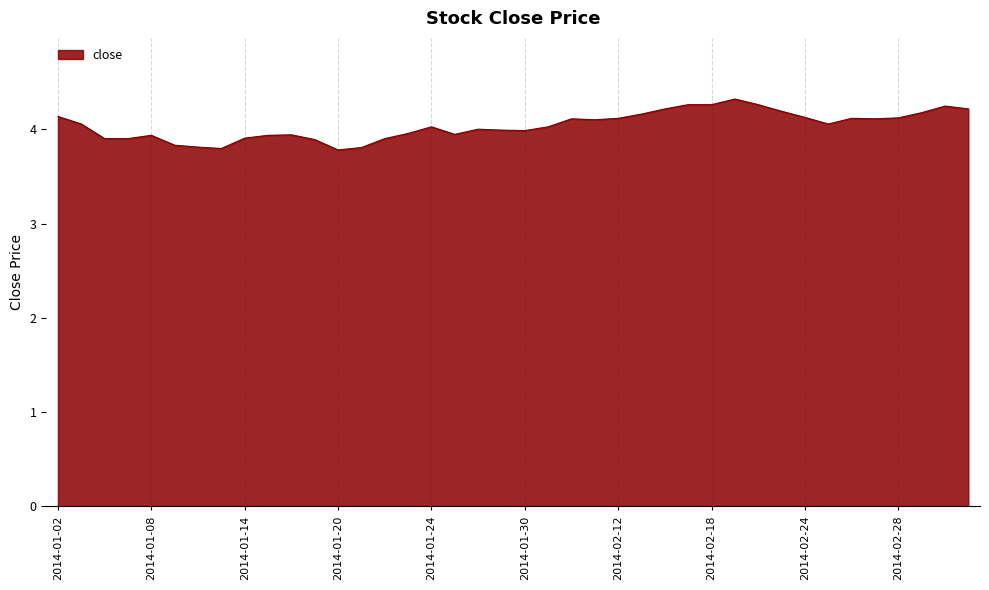

What is the minimum value shown in the chart?

3.8